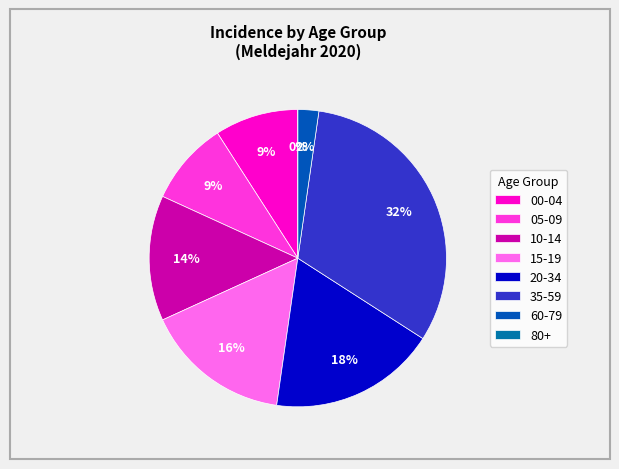

How many segments does this pie chart have?

8